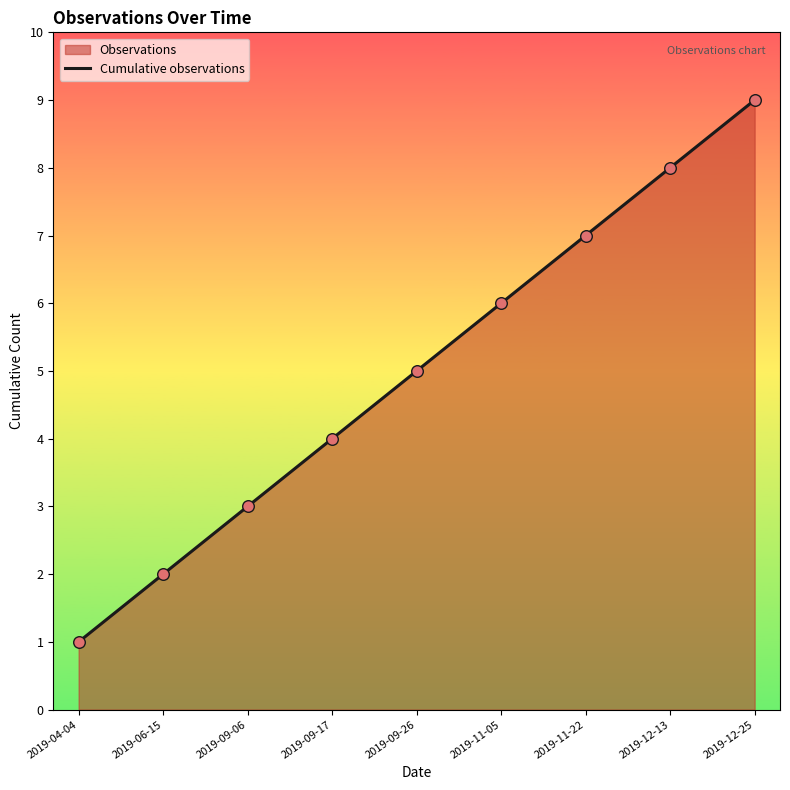

What is the change in value from 2019-04-04 to 2019-09-06?

+2